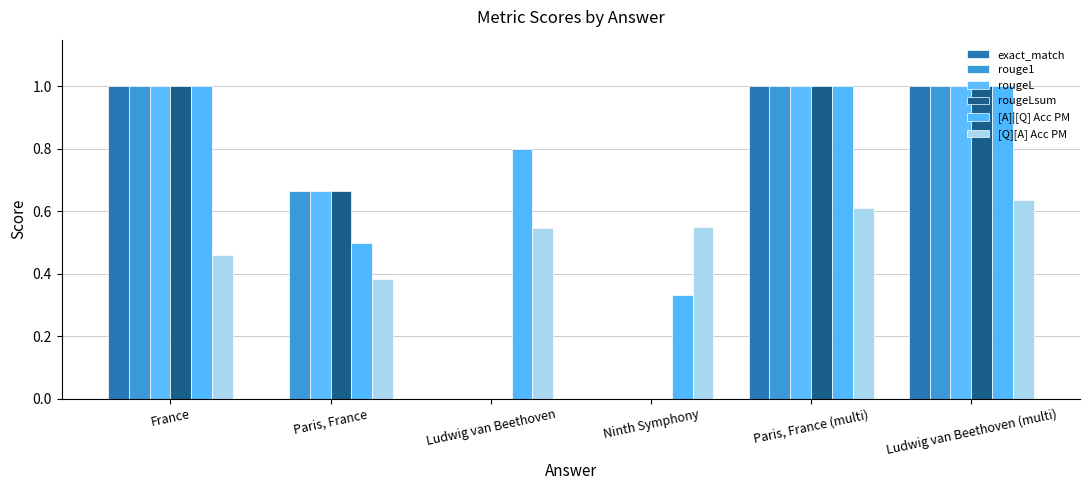

Are the bars horizontal?

No